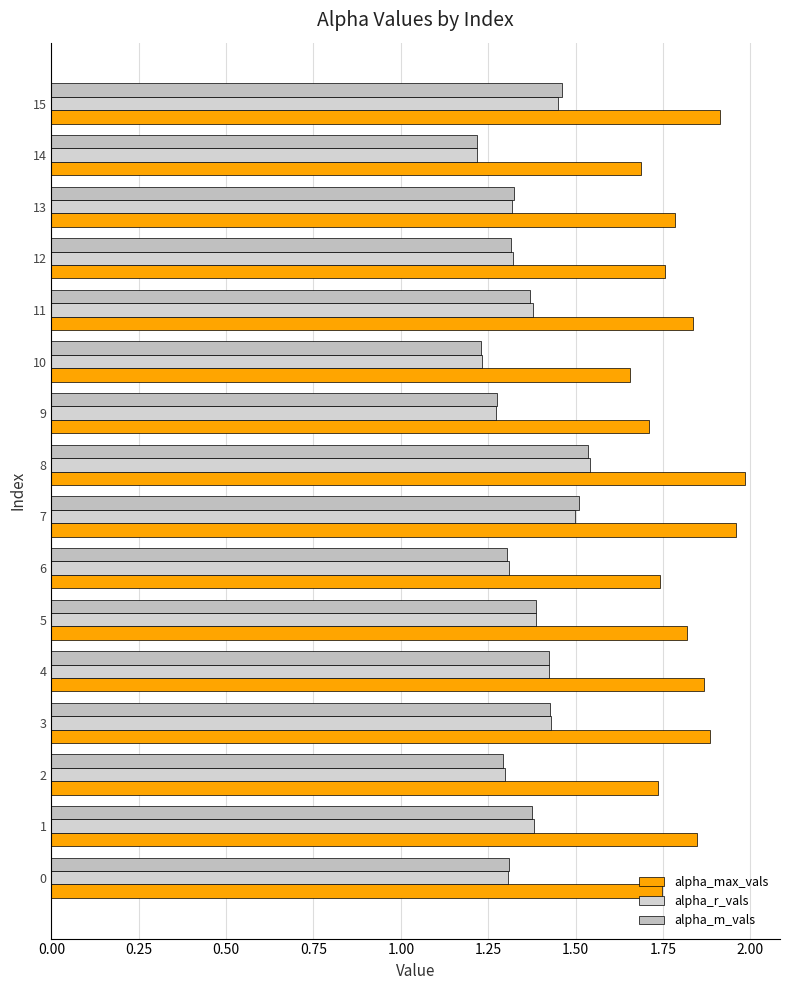

Count the number of data series in this chart.

3